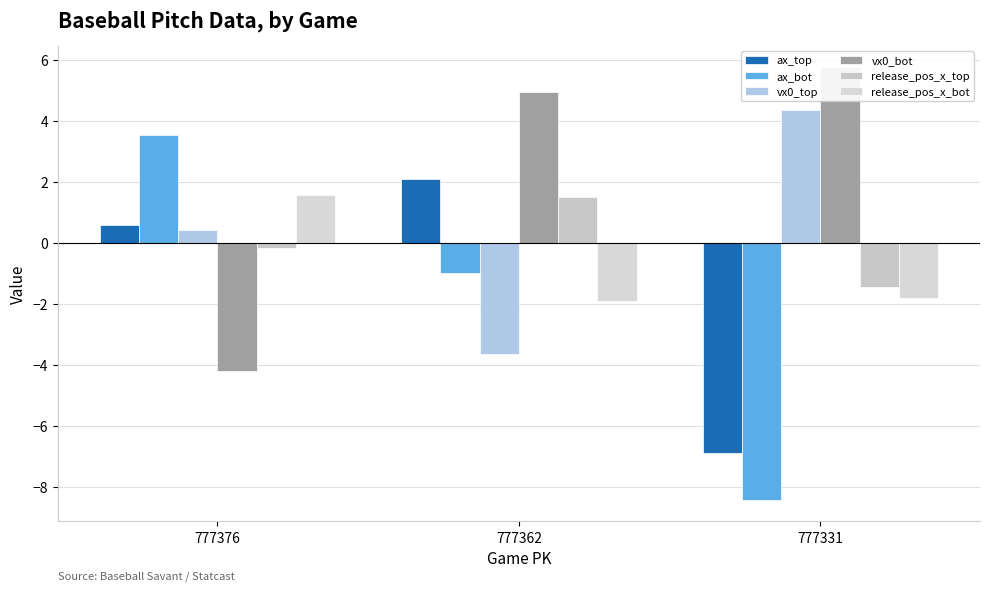

What is the approximate value of ax_top at 777362?

2.1